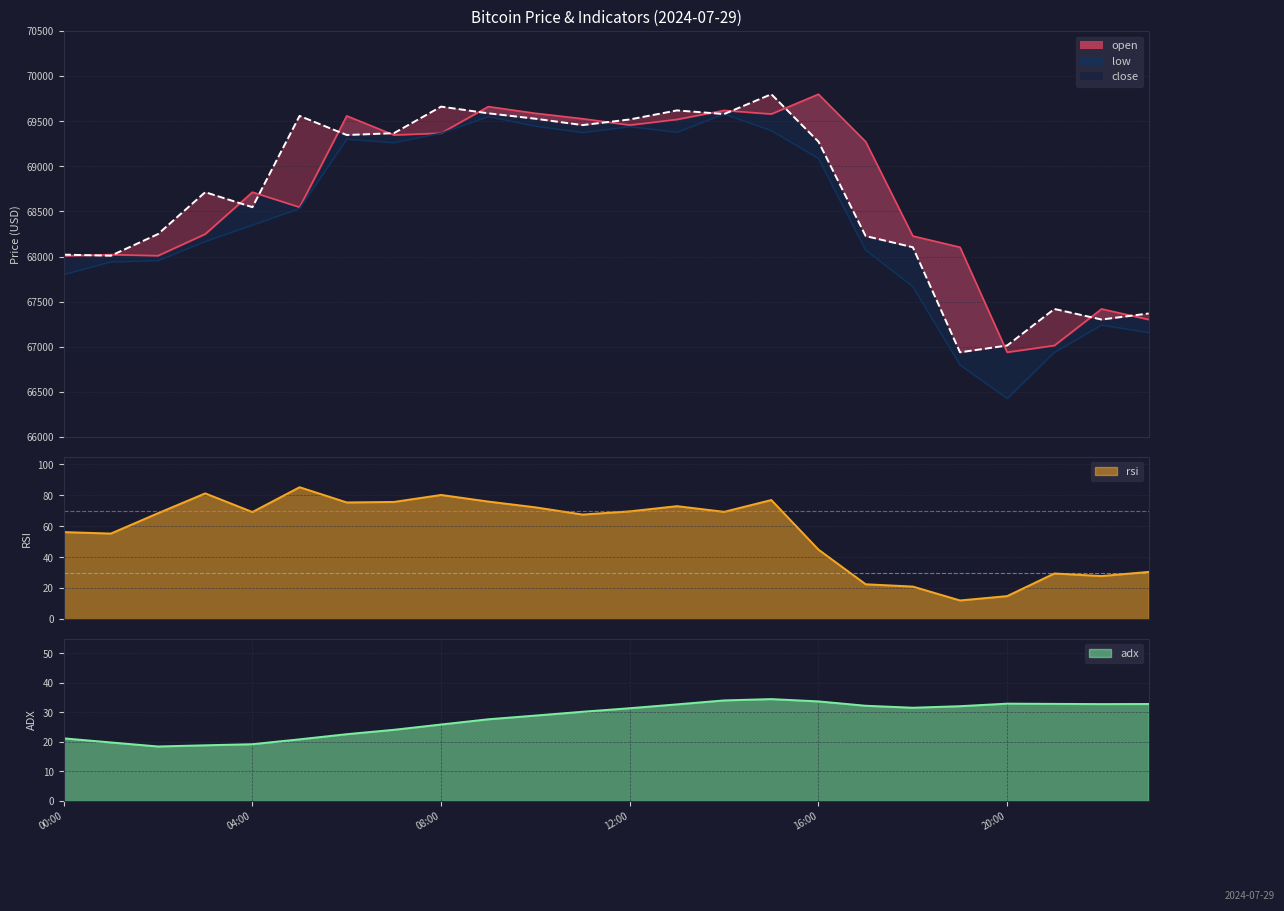

What position from the left is 2024-07-29 02:00?

3